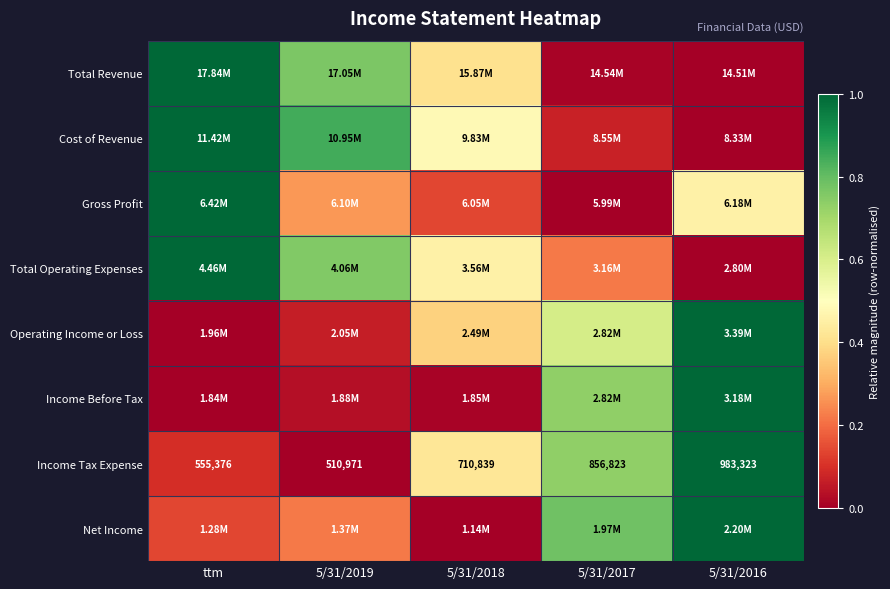

At which category is the sum across all series the highest?

5/31/2016